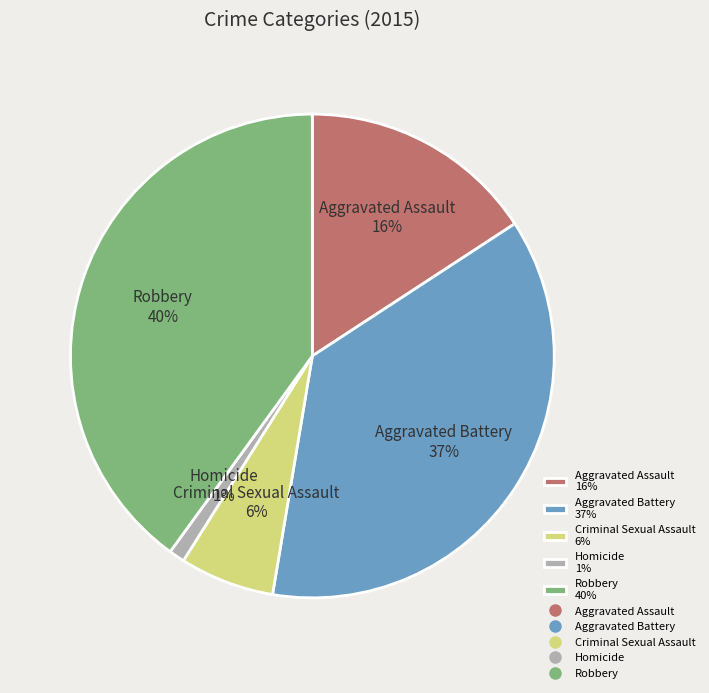

To the nearest percent, what percentage of the pie is Robbery?

40%